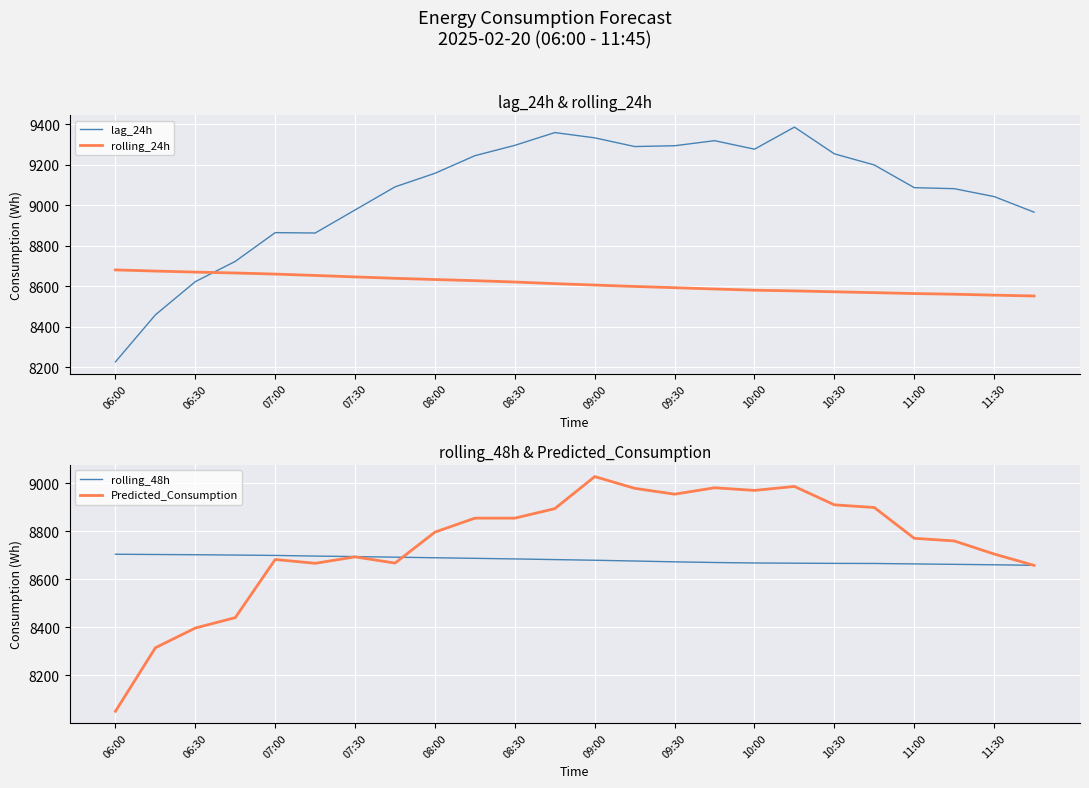

What is the maximum value for lag_24h?

9386.0